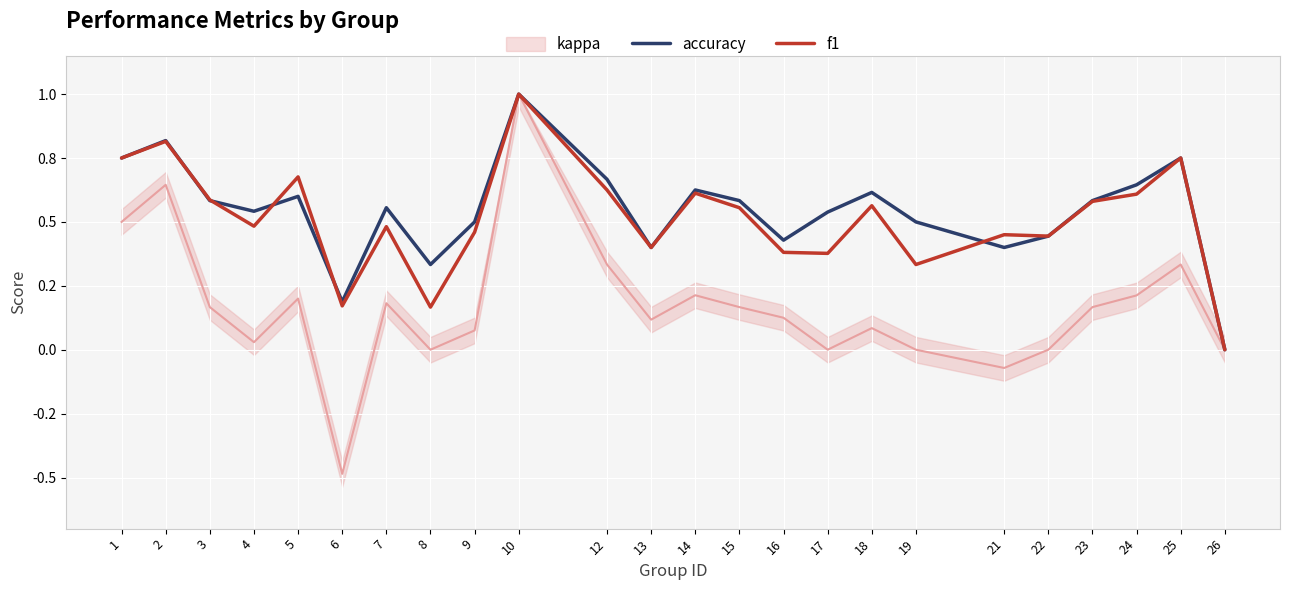

Is it true that f1 equals 0.7 at 4?

False